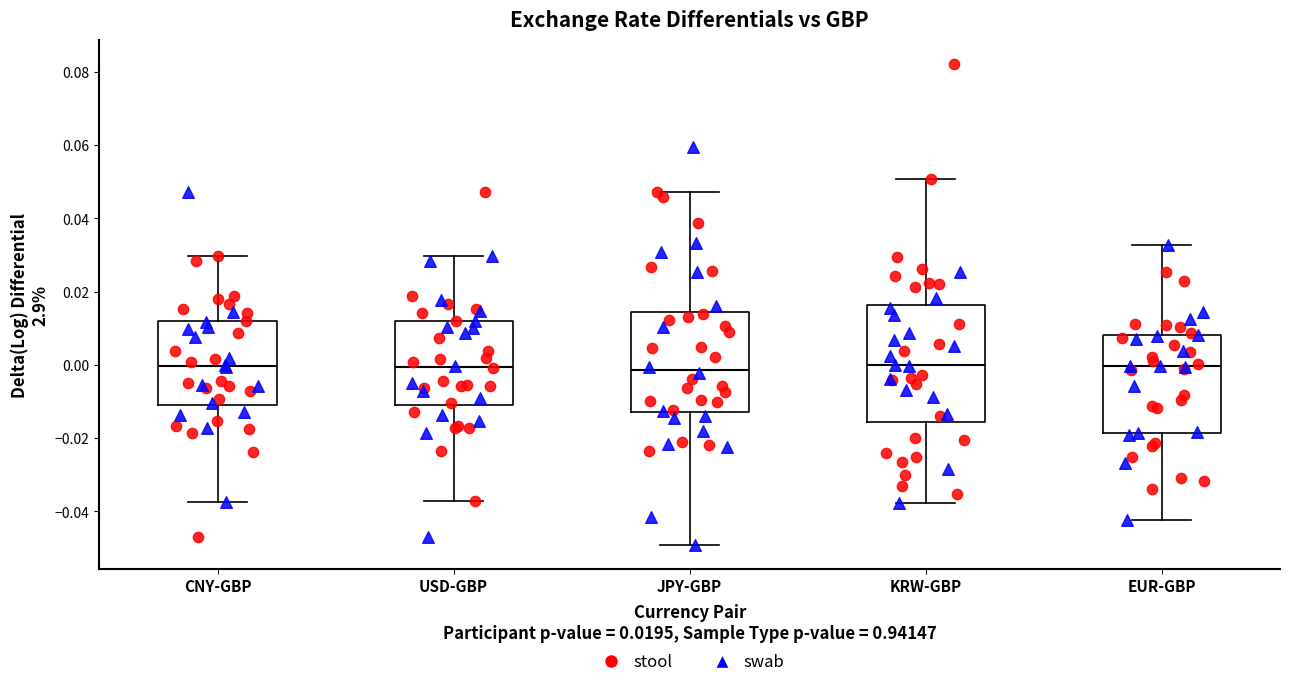

Comparing the boxes themselves (not the whiskers), which one is the tallest?

KRW-GBP